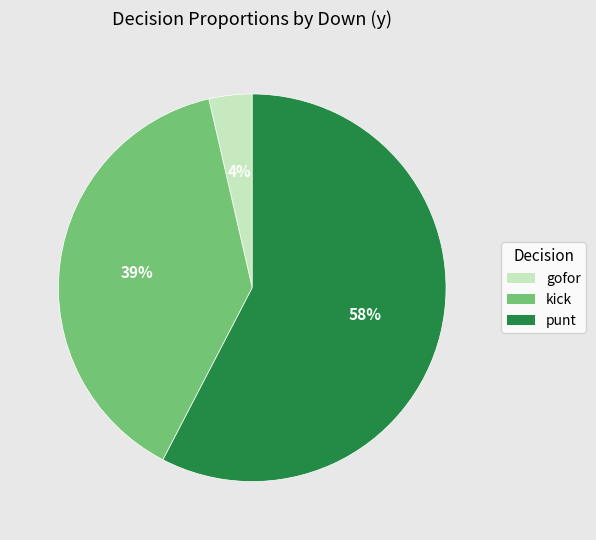

How many slices are in this pie chart?

3